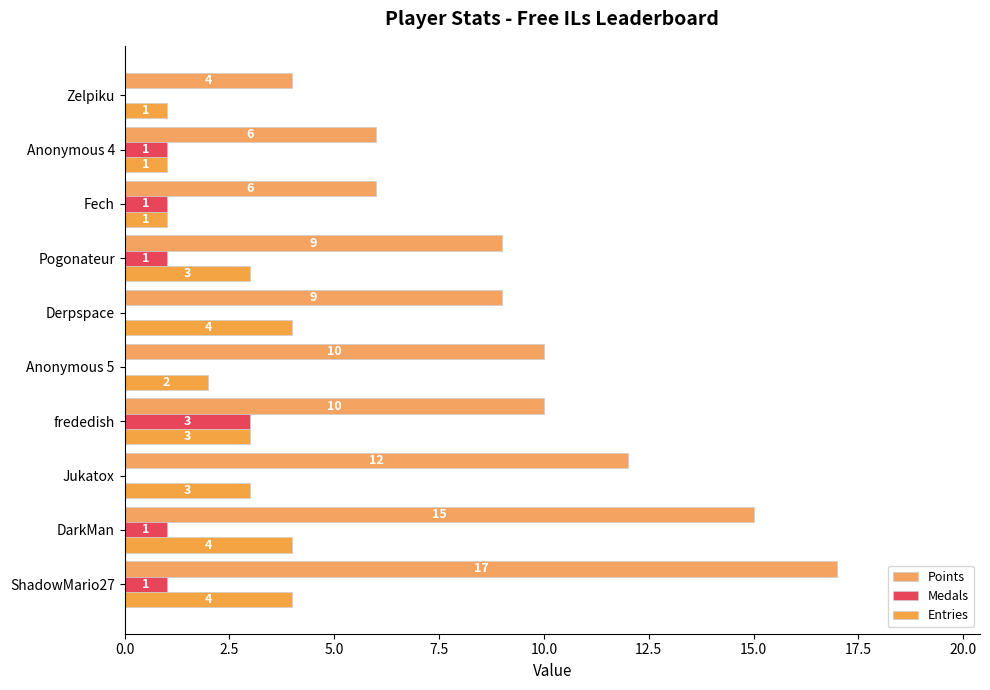

Count the Medals values in the range 0 to 1.

9